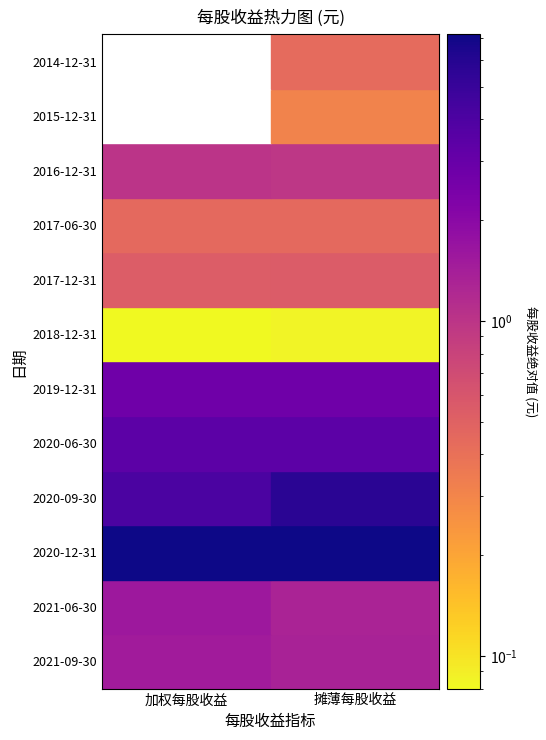

Reading left to right, transcribe all the data shown in this chart.

2021-09-30: 加权每股收益=1.5	摊薄每股收益=1.3
2021-06-30: 加权每股收益=1.6	摊薄每股收益=1.3
2020-12-31: 加权每股收益=7.2	摊薄每股收益=7.2
2020-09-30: 加权每股收益=4.1	摊薄每股收益=5.7
2020-06-30: 加权每股收益=3.4	摊薄每股收益=3.4
2019-12-31: 加权每股收益=2.8	摊薄每股收益=2.8
2018-12-31: 加权每股收益=0.1	摊薄每股收益=0.1
2017-12-31: 加权每股收益=0.5	摊薄每股收益=0.5
2017-06-30: 加权每股收益=0.5	摊薄每股收益=0.4
2016-12-31: 加权每股收益=1.0	摊薄每股收益=1.0
2015-12-31: 加权每股收益=0.0	摊薄每股收益=0.3
2014-12-31: 加权每股收益=0.0	摊薄每股收益=-0.4